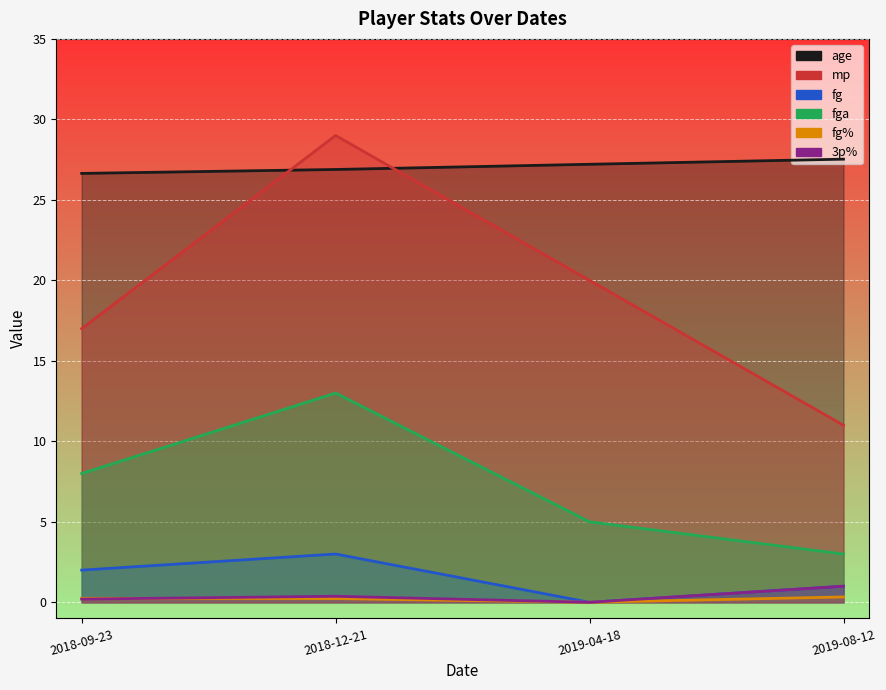

True or false: age and fga cross at least once.

False